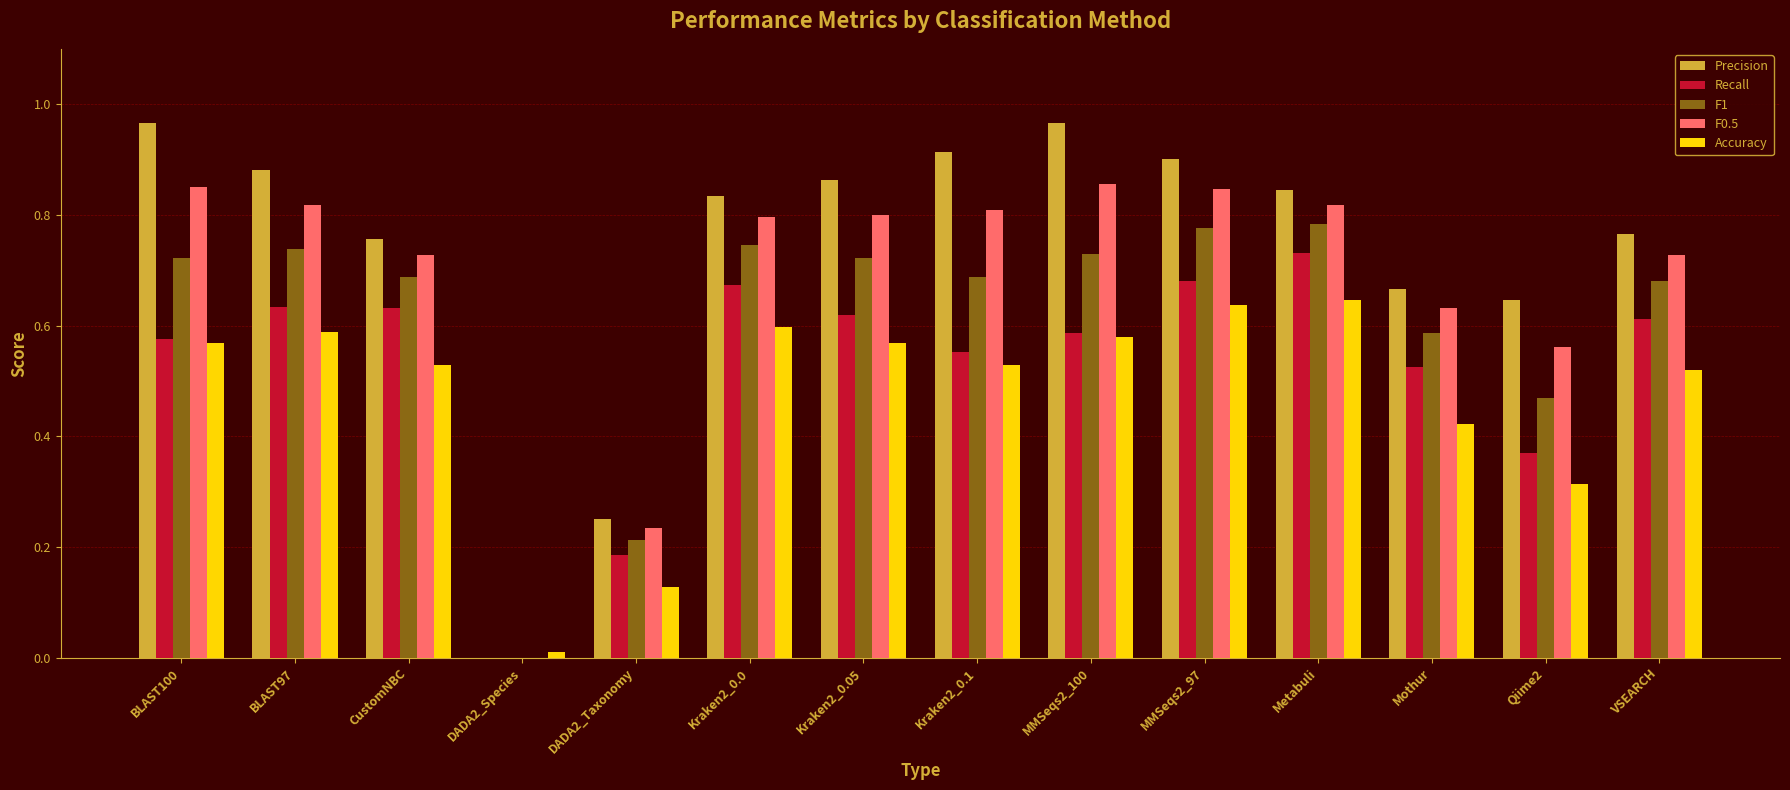

Is it true that Accuracy equals 0.6 at BLAST100?

True